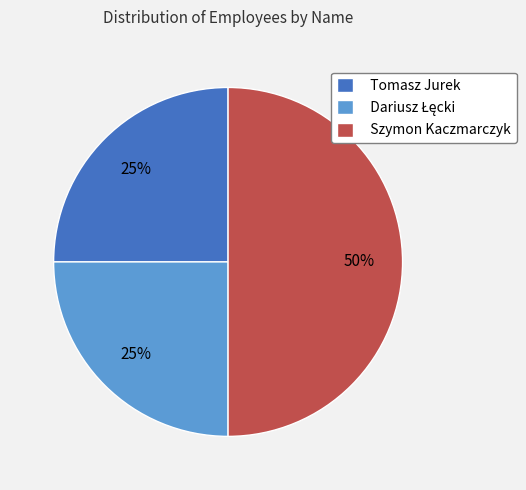

To the nearest percent, what is the difference between the Tomasz Jurek and Szymon Kaczmarczyk slice percentages?

25%